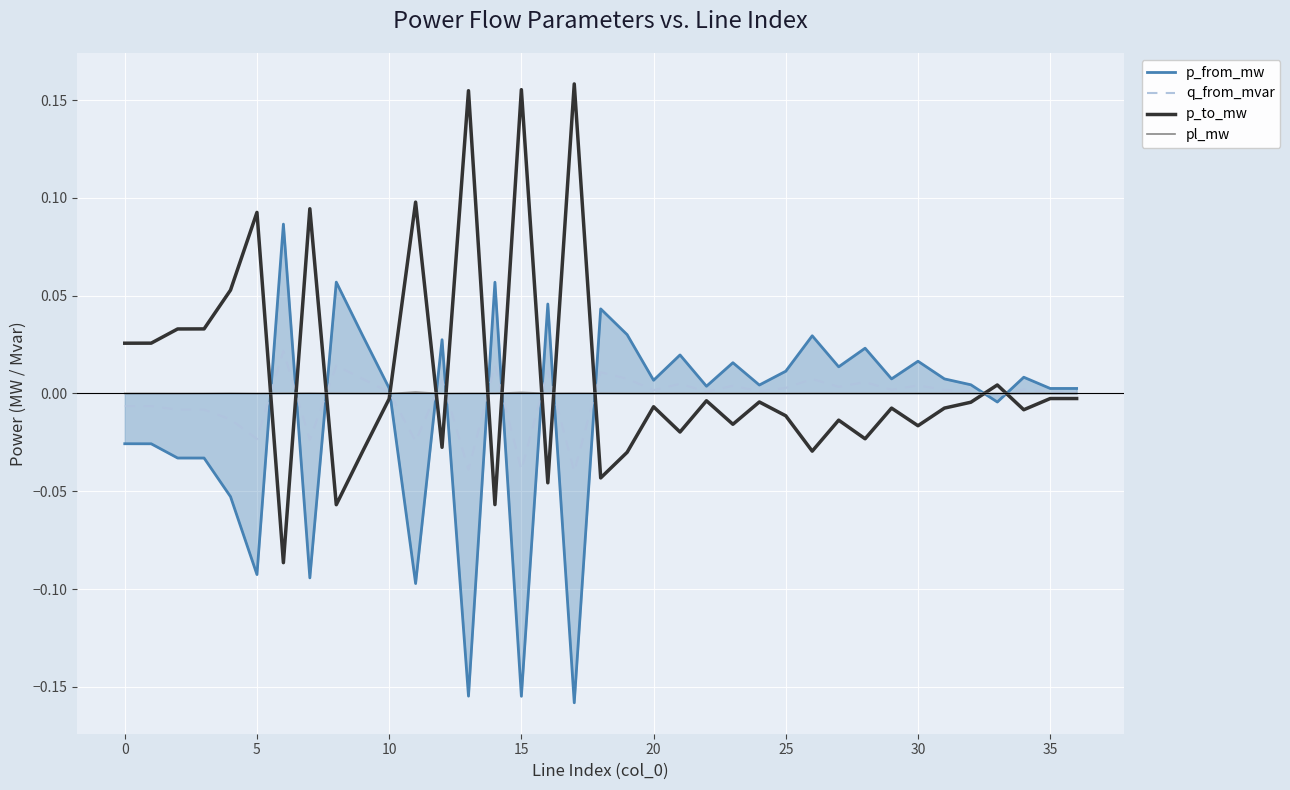

List the series in order of their peak value, highest first.

p_to_mw, p_from_mw, q_from_mvar, pl_mw